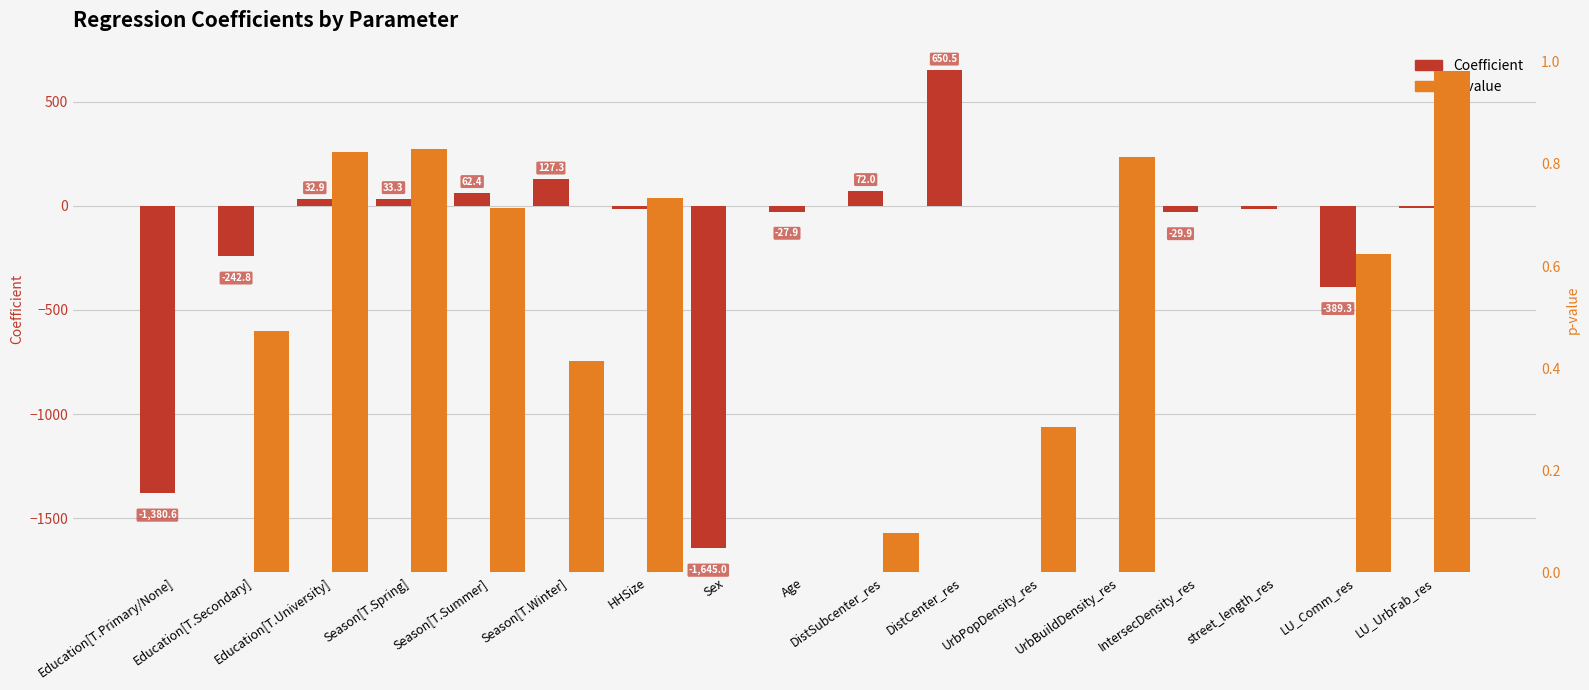

At which label does Coefficient reach its minimum?

Sex